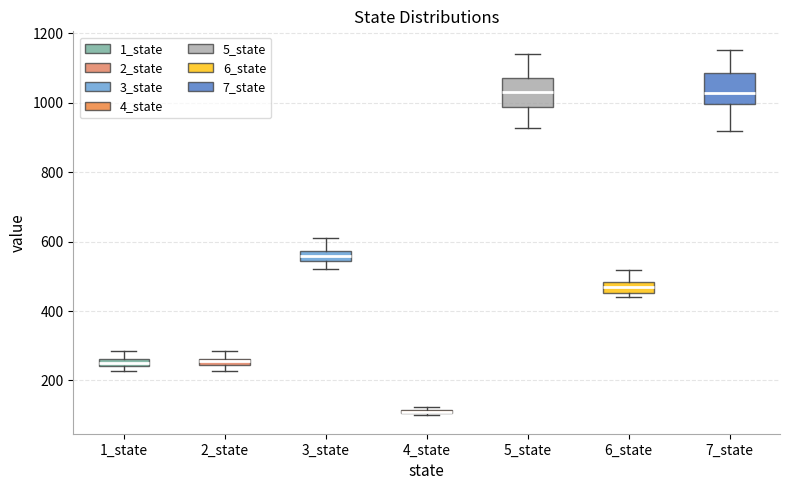

Where is the upper edge of the box for 3_state on the y-axis? The values are not printed on the chart, so give them approximately, as read against the axis.

580